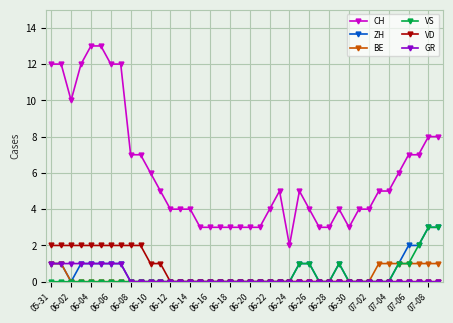

Reading left to right, extract all data points from this chart.

CH: 12	12	10	12	13	13	12	12	7	7	6	5	4	4	4	3	3	3	3	3	3	3	4	5	2	5	4	3	3	4	3	4	4	5	5	6	7	7	8	8
ZH: 1	1	0	1	1	1	1	1	0	0	0	0	0	0	0	0	0	0	0	0	0	0	0	0	0	1	1	0	0	1	0	0	0	0	0	1	2	2	3	3
BE: 1	1	0	0	0	0	0	0	0	0	0	0	0	0	0	0	0	0	0	0	0	0	0	0	0	0	0	0	0	0	0	0	0	1	1	1	1	1	1	1
VS: 0	0	0	0	0	0	0	0	0	0	0	0	0	0	0	0	0	0	0	0	0	0	0	0	0	1	1	0	0	1	0	0	0	0	0	1	1	2	3	3
VD: 2	2	2	2	2	2	2	2	2	2	1	1	0	0	0	0	0	0	0	0	0	0	0	0	0	0	0	0	0	0	0	0	0	0	0	0	0	0	0	0
GR: 1	1	1	1	1	1	1	1	0	0	0	0	0	0	0	0	0	0	0	0	0	0	0	0	0	0	0	0	0	0	0	0	0	0	0	0	0	0	0	0